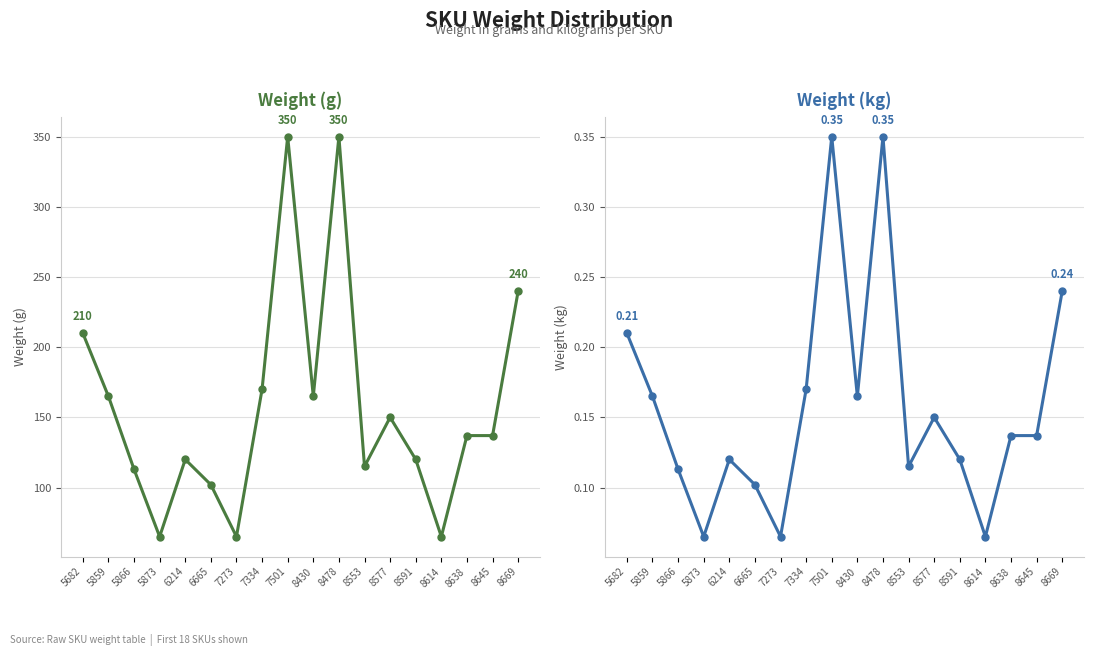

How many values in the Weight (g) series are below 137?

8